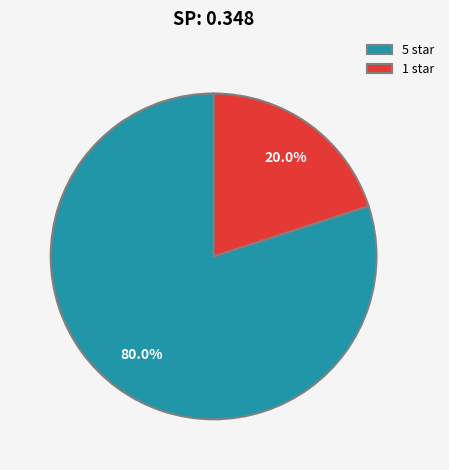

Rank the categories by value from lowest to highest.

1 star, 5 star